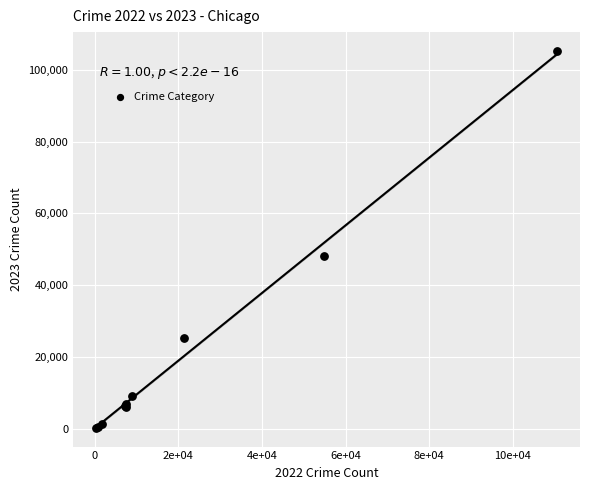

What Y value in the scatter plot is closest to 52803?

48262